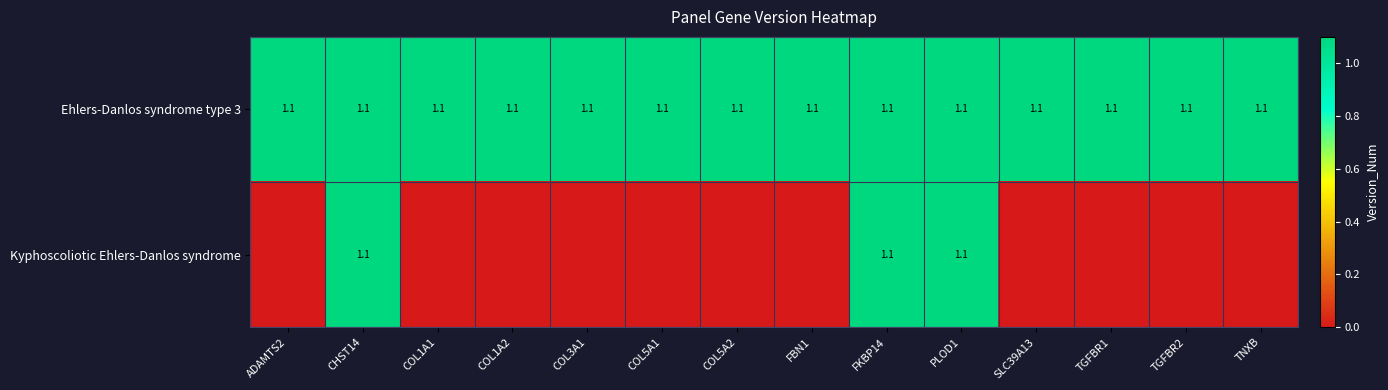

At how many categories does at least one series exceed 1?

14